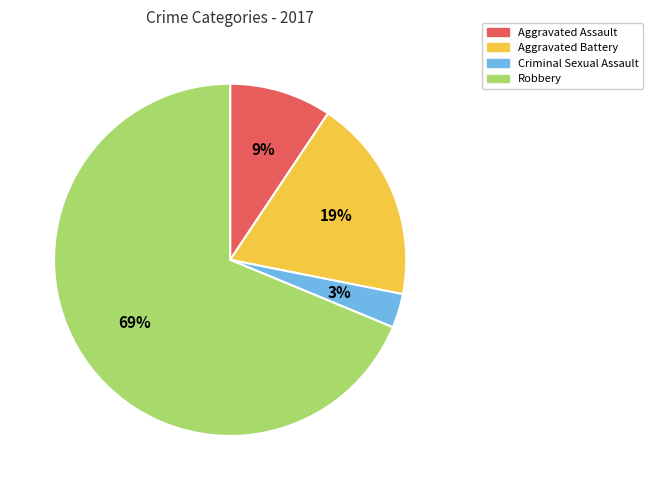

How many segments does this pie chart have?

4